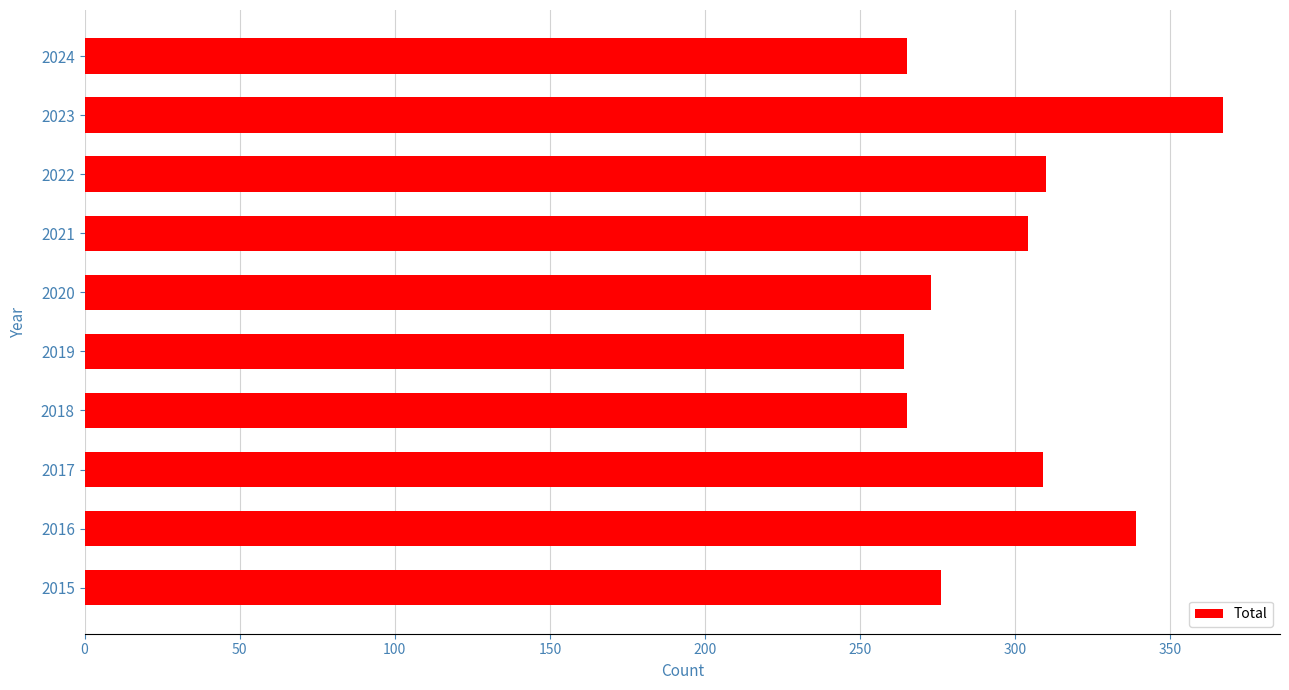

What is the change in value from 2019 to 2020?

+9